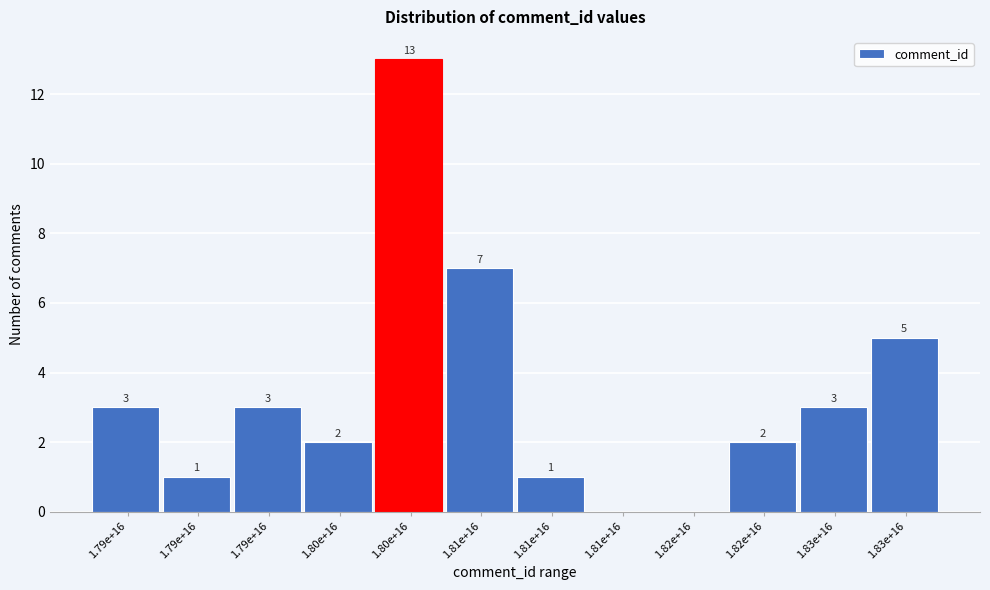

How many values are above zero?

10